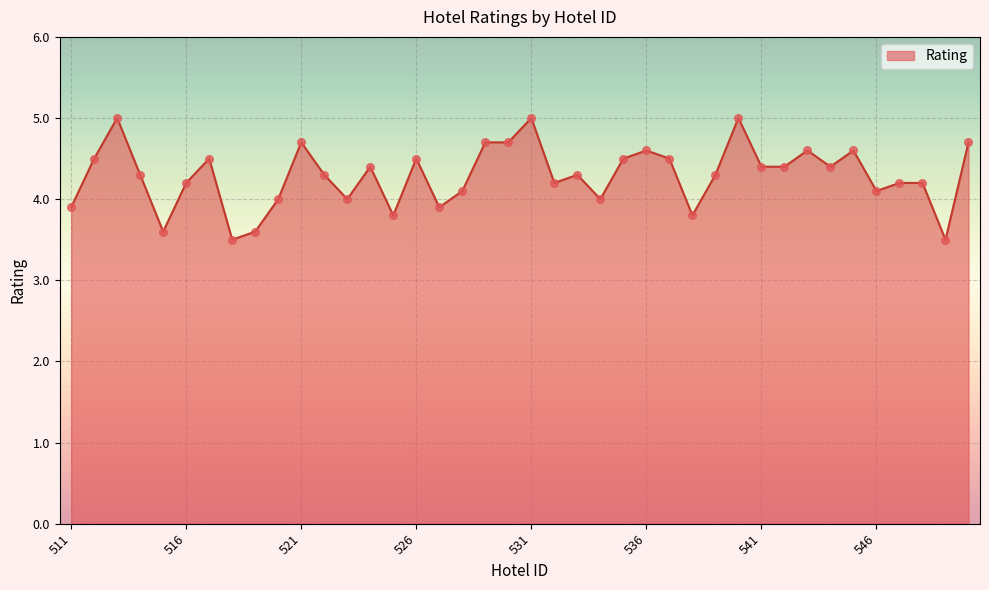

What is the minimum value shown in the chart?

3.5